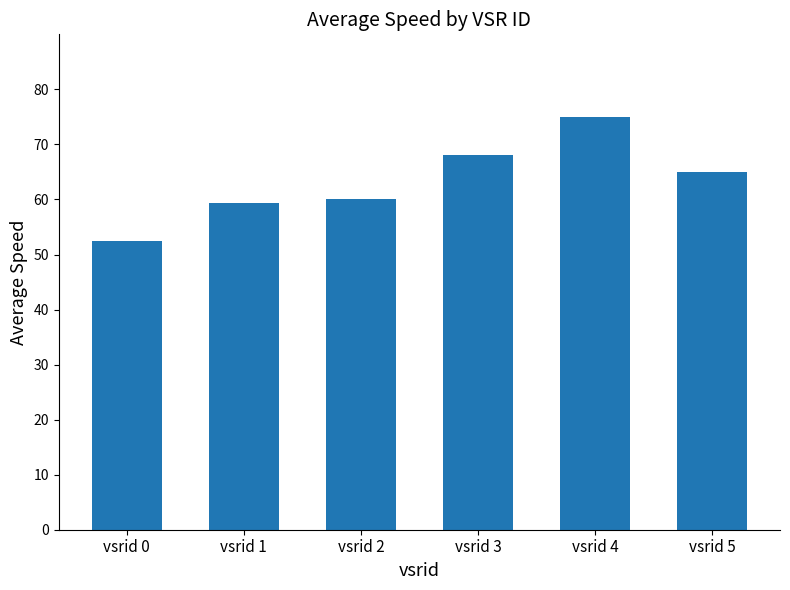

Which category has the lowest value across all series?

vsrid 0